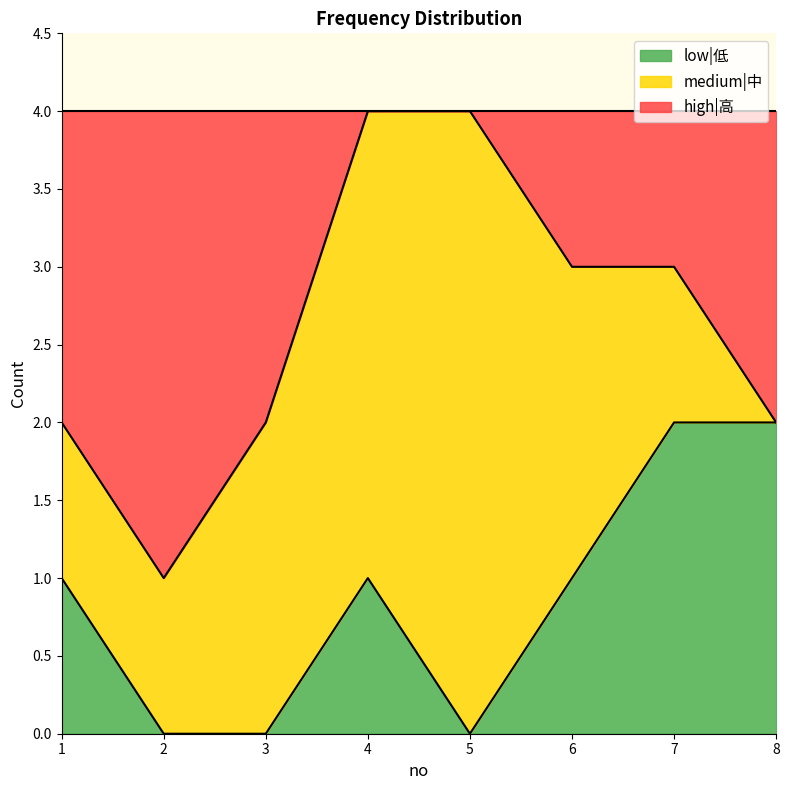

The value of low|低 at 6 is 2. True or false?

False